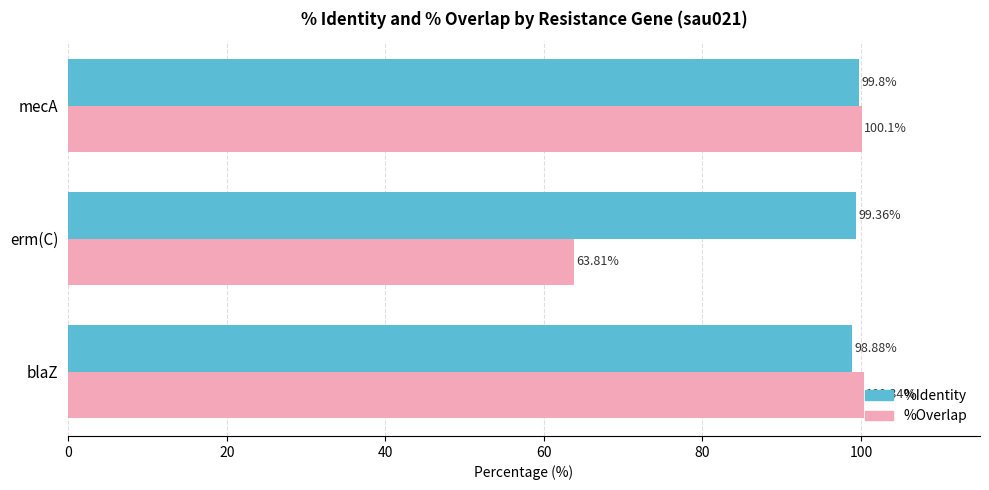

List the labels in order of %Overlap value, largest first.

blaZ, mecA, erm(C)